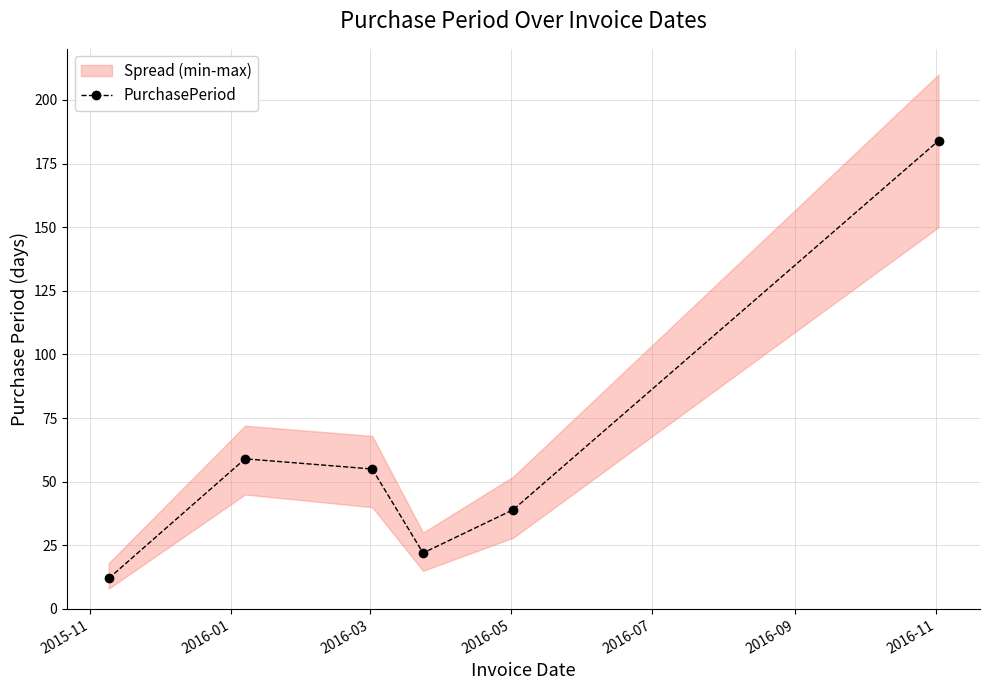

What is the difference between the second highest and minimum values?

47